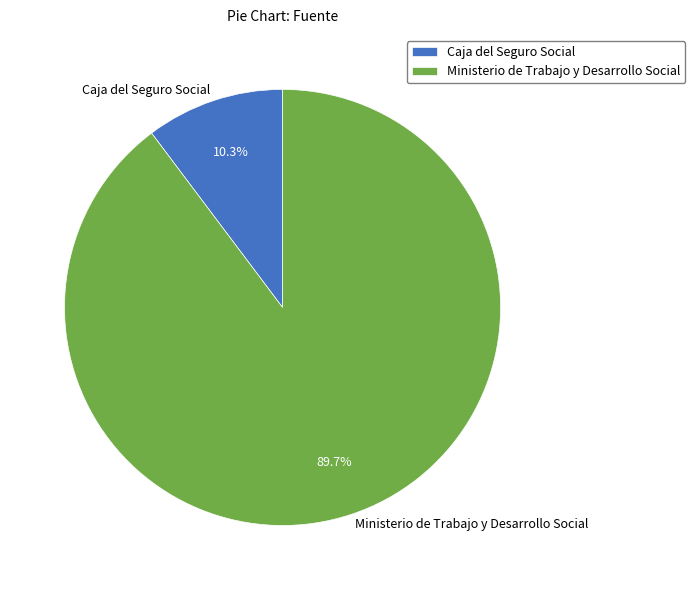

Combined, do Caja del Seguro Social and Ministerio de Trabajo y Desarrollo Social account for over 50%?

Yes